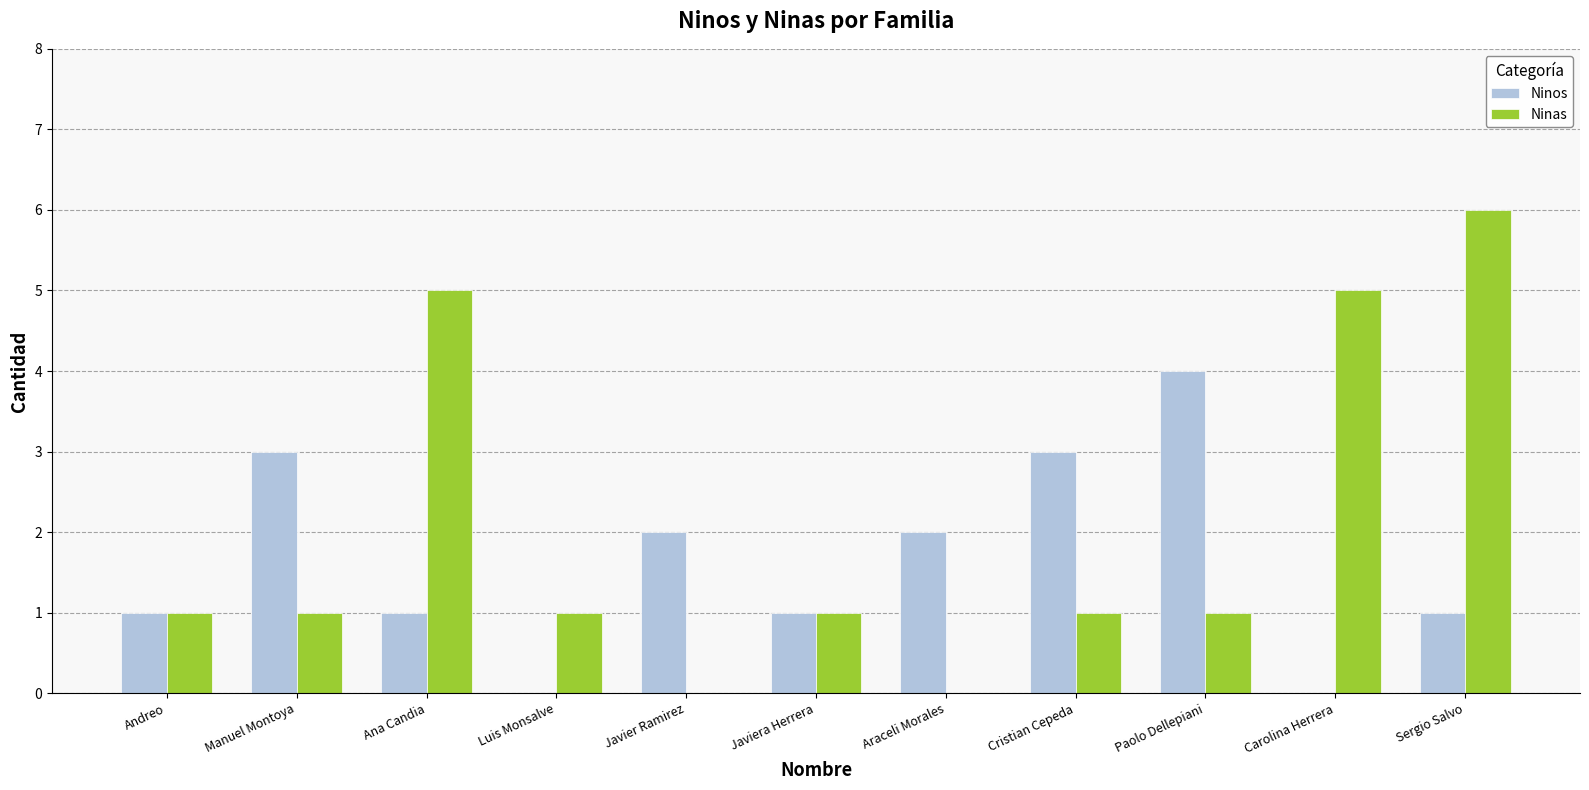

How many groups of bars are there?

11